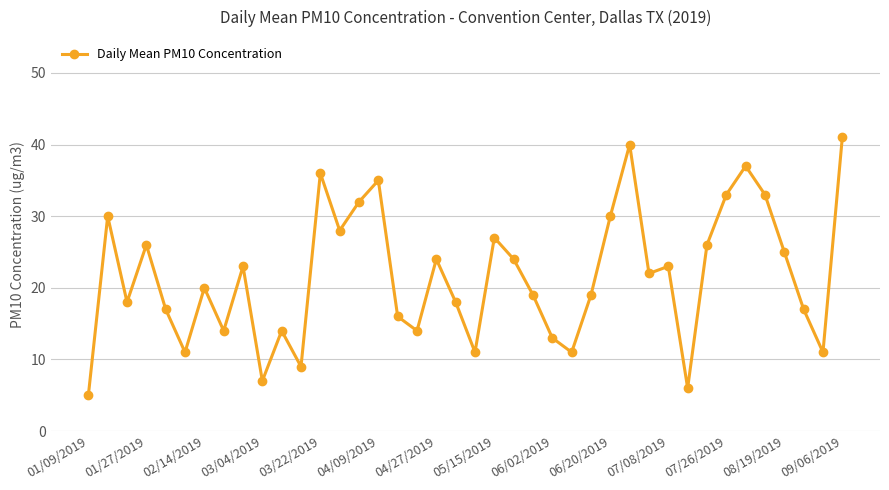

True or false: there are more than 1 points higher than both neighbors.

True